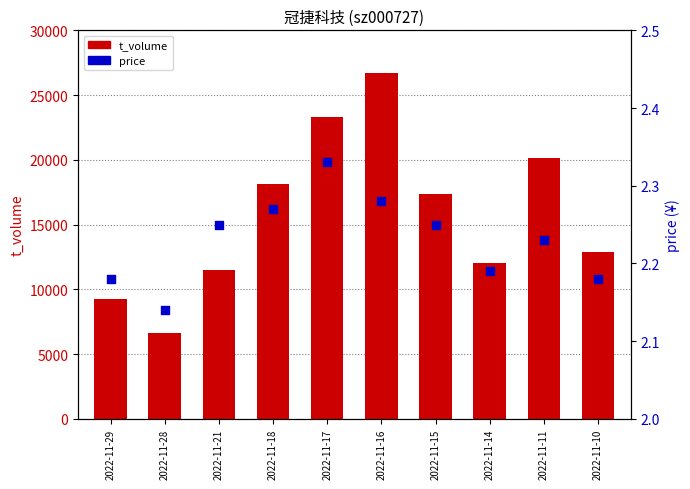

At how many categories does at least one series exceed 14994?

5